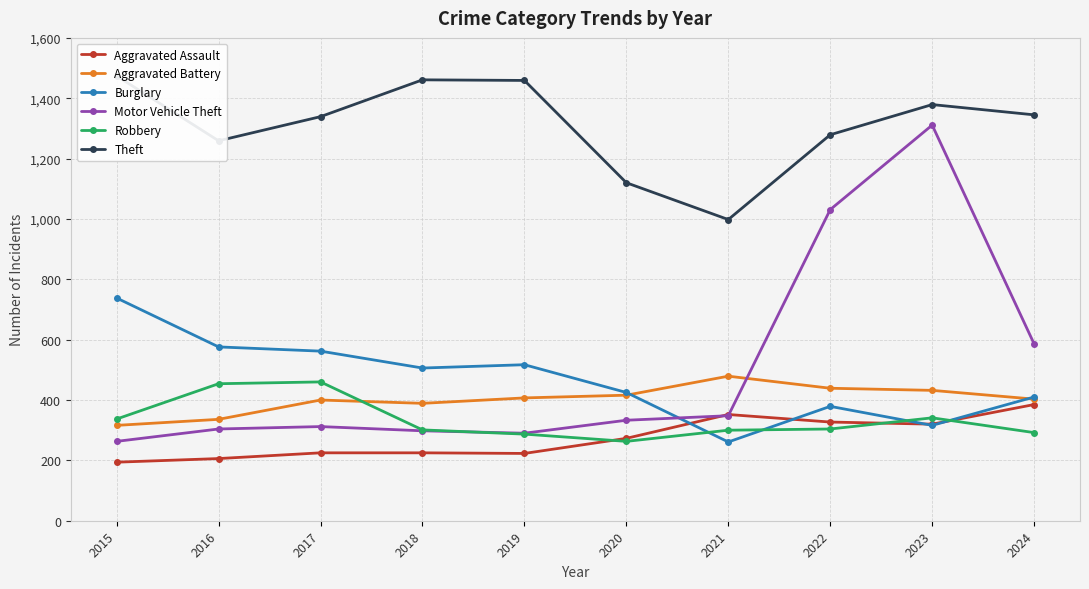

Reading left to right, extract all data points from this chart.

Aggravated Assault: 2015=194	2016=206	2017=225	2018=225	2019=223	2020=273	2021=352	2022=327	2023=320	2024=385
Aggravated Battery: 2015=316	2016=336	2017=400	2018=389	2019=407	2020=416	2021=479	2022=439	2023=432	2024=403
Burglary: 2015=738	2016=576	2017=562	2018=506	2019=517	2020=425	2021=261	2022=379	2023=316	2024=410
Motor Vehicle Theft: 2015=263	2016=304	2017=312	2018=298	2019=290	2020=333	2021=348	2022=1031	2023=1311	2024=586
Robbery: 2015=337	2016=454	2017=460	2018=301	2019=287	2020=263	2021=300	2022=304	2023=341	2024=292
Theft: 2015=1474	2016=1259	2017=1339	2018=1461	2019=1459	2020=1120	2021=998	2022=1279	2023=1379	2024=1345